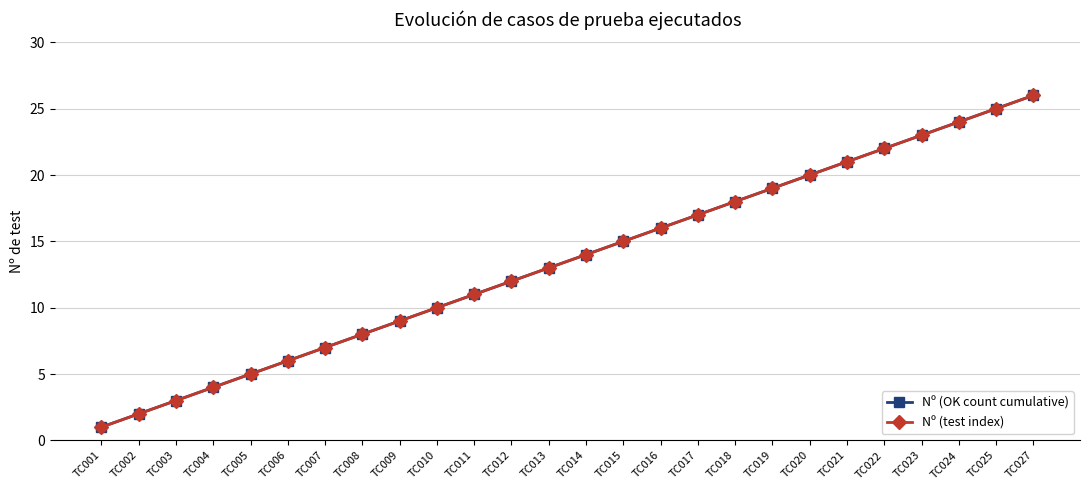

At which category is the sum across all series the highest?

TC027